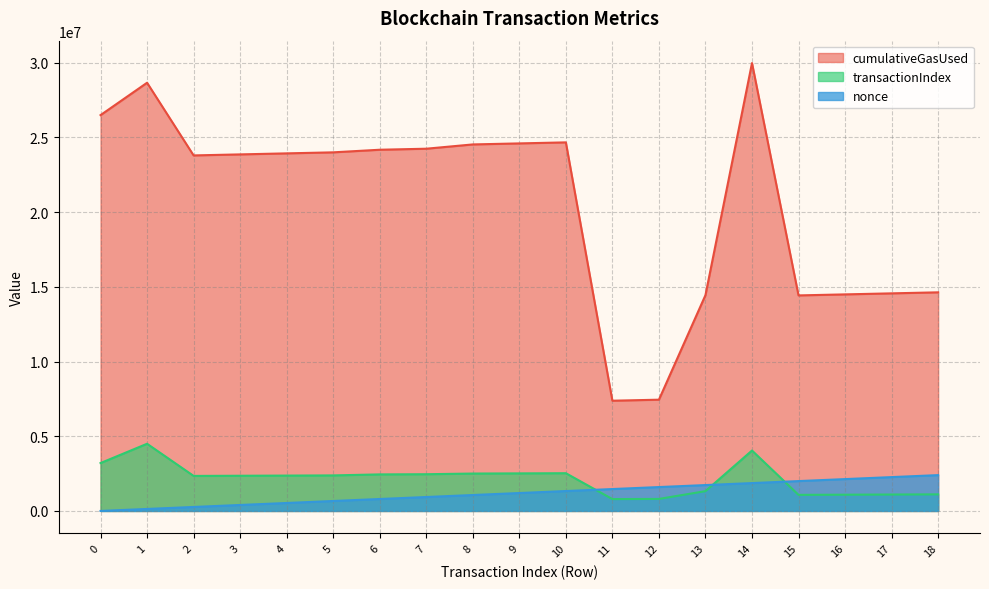

True or false: cumulativeGasUsed has a value of 24663829.0 at 10.

True